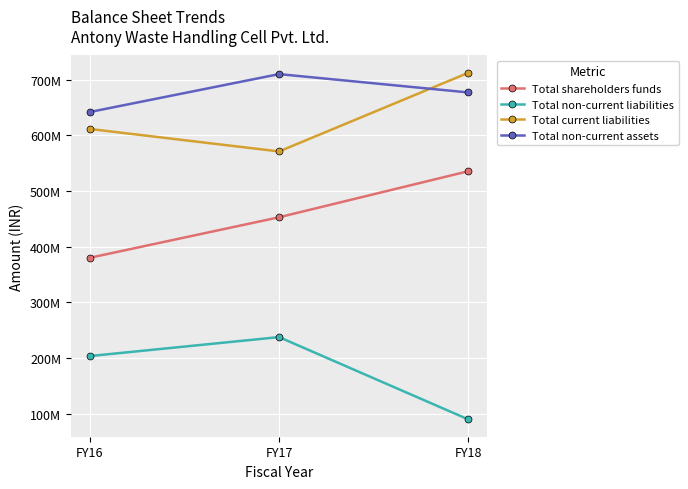

Is it true that Total non-current assets equals 302515108 at FY18?

False